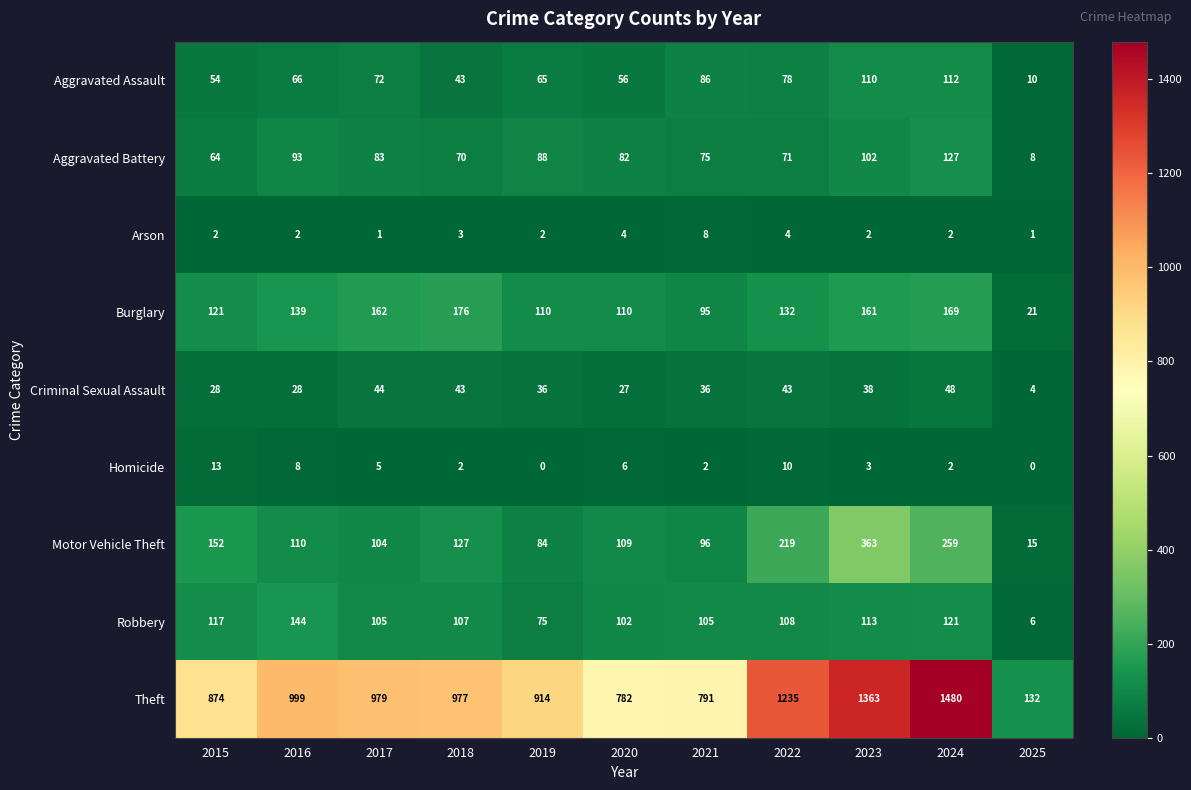

What is the sum of the Burglary values at 2020 and 2017?

272